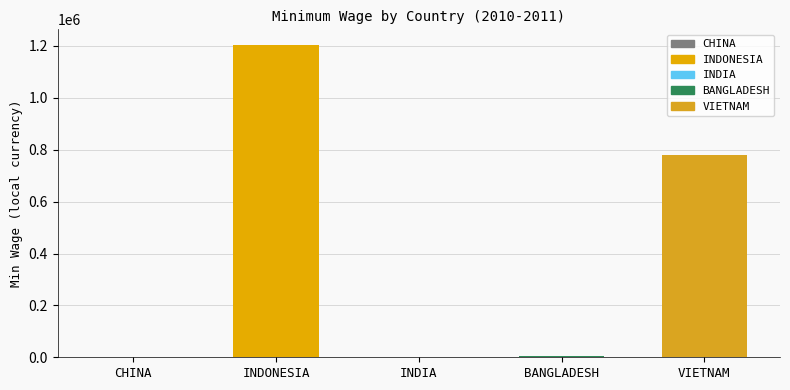

Which category has the highest value across all series?

INDONESIA